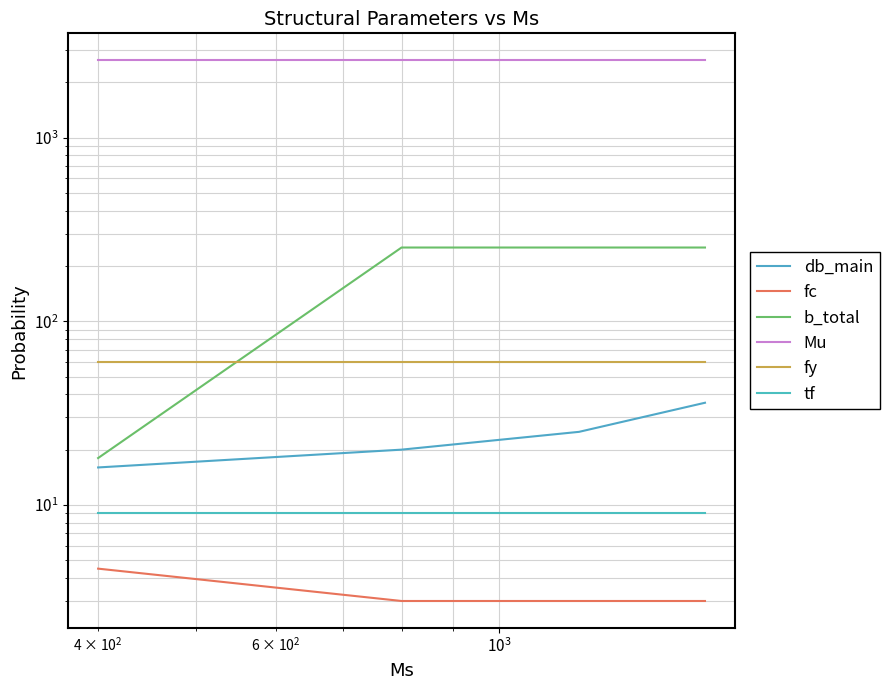

True or false: fc has more than 0 points higher than both neighbors.

False